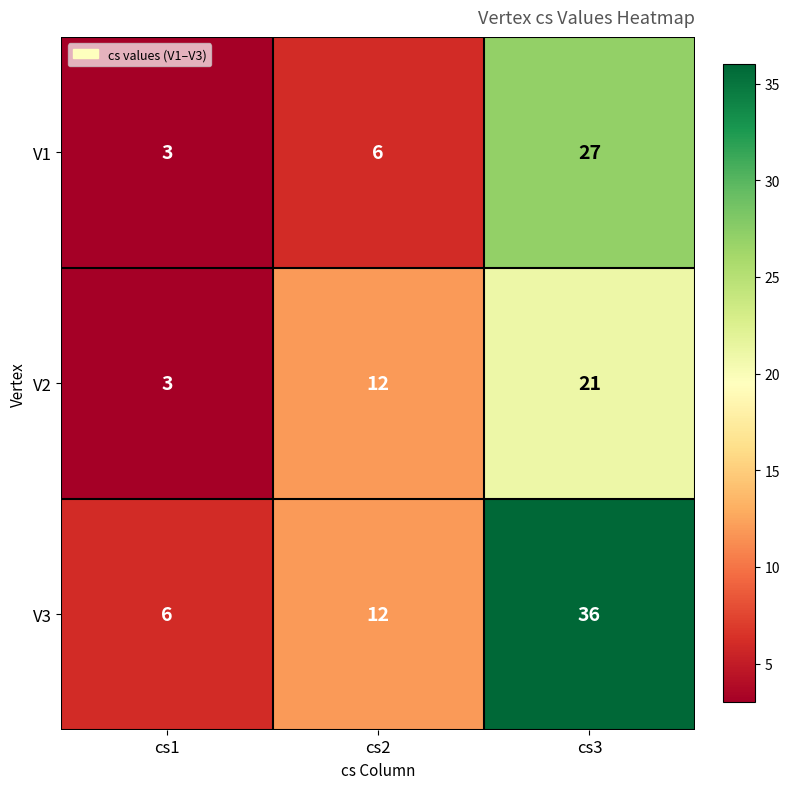

At which category does the chart reach its peak across all series?

cs3